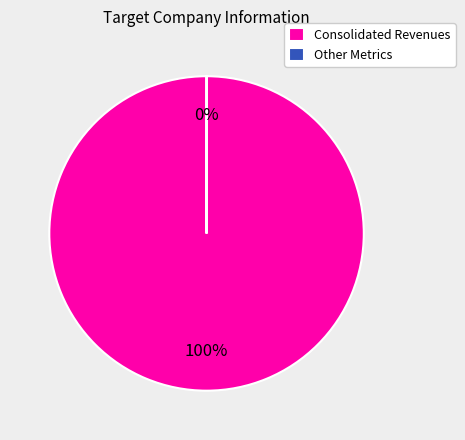

To the nearest percent, what is the average slice percentage?

50%